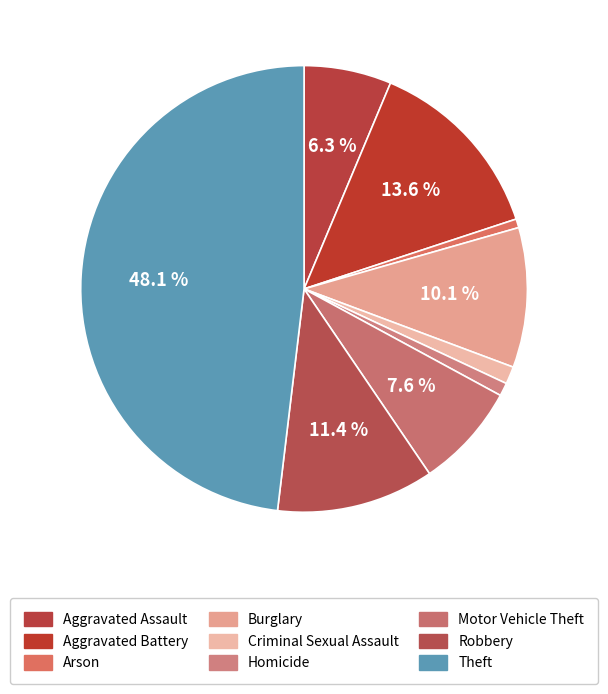

The Robbery slice represents 11% of the pie. True or false?

True